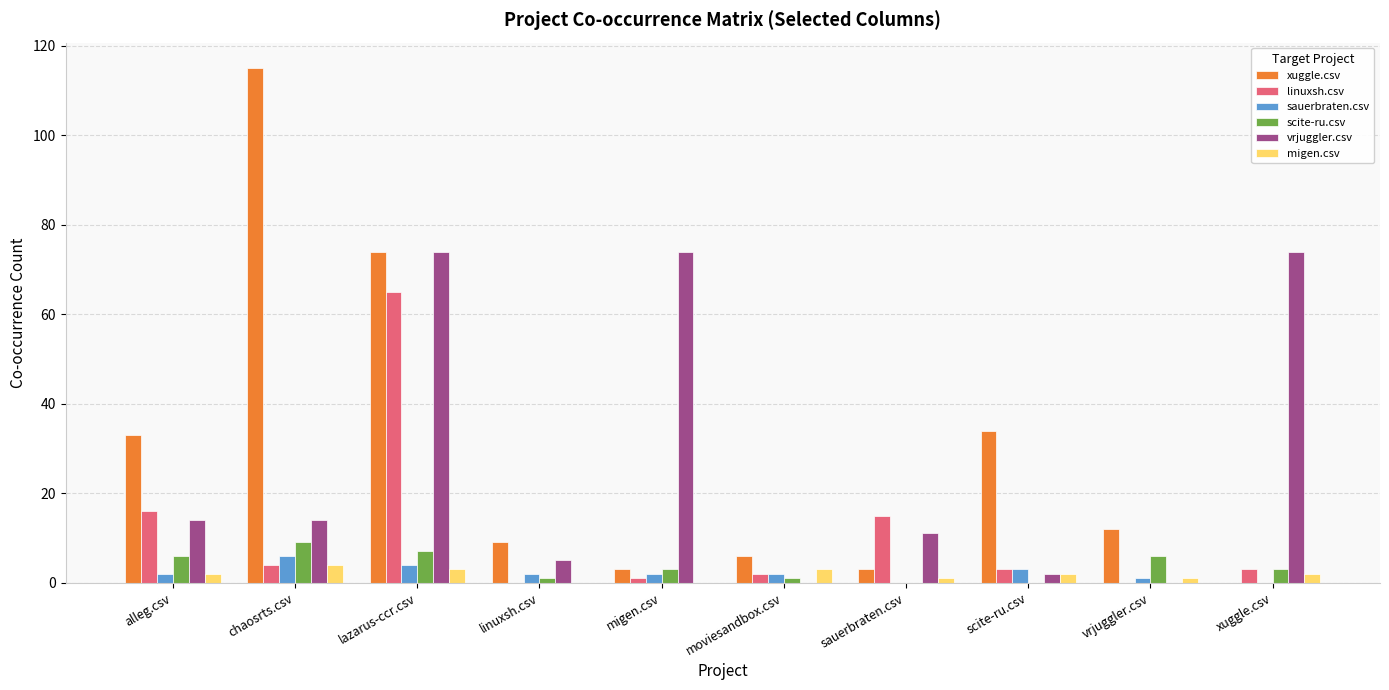

What is the average value of the linuxsh.csv series?

11